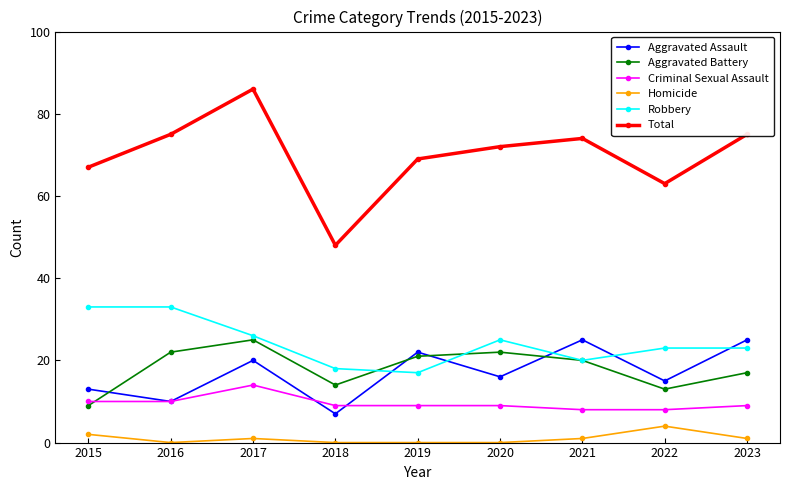

What is the difference between the Aggravated Assault values at 2015 and 2022?

2